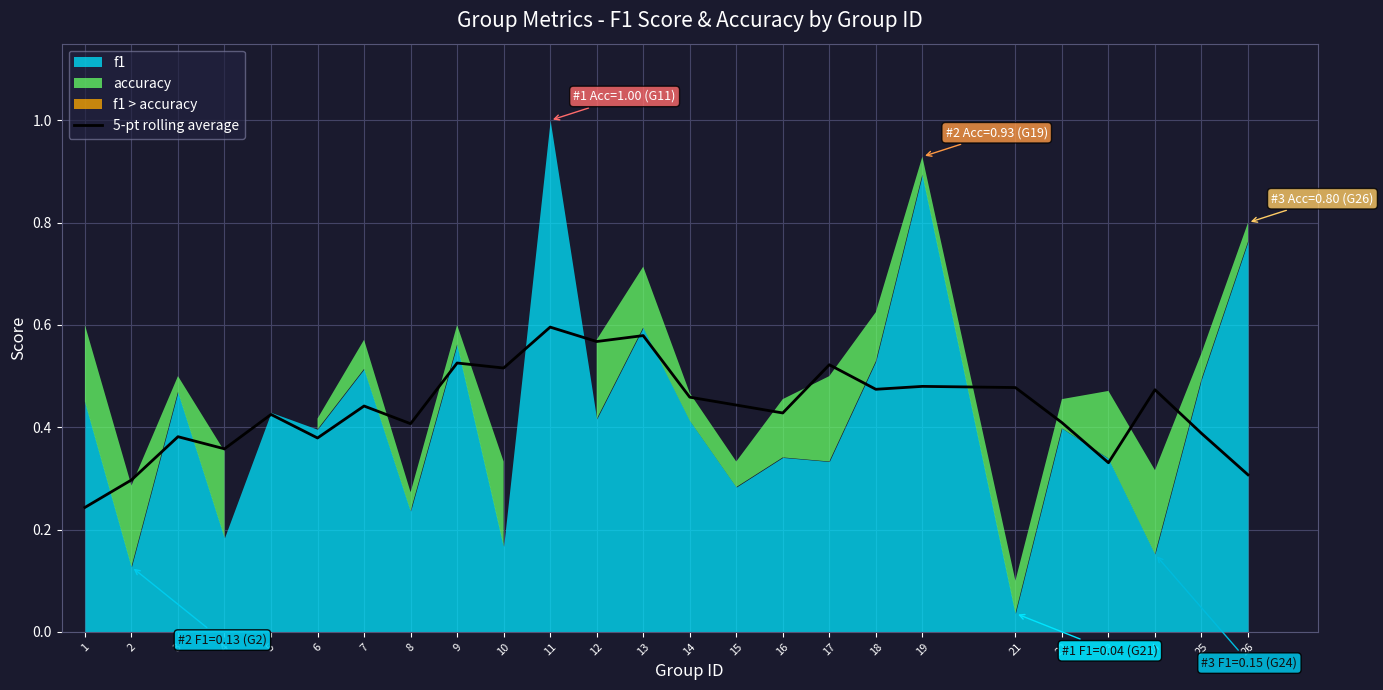

Where is the data nearest to the value 0?

1